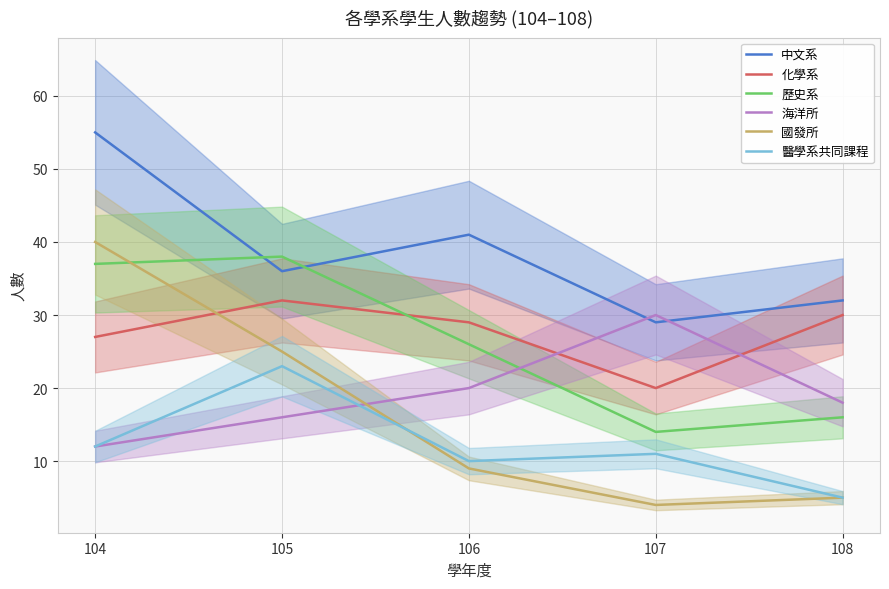

Is the value of 海洋所 at 106 greater than the value of 化學系 at 104?

No